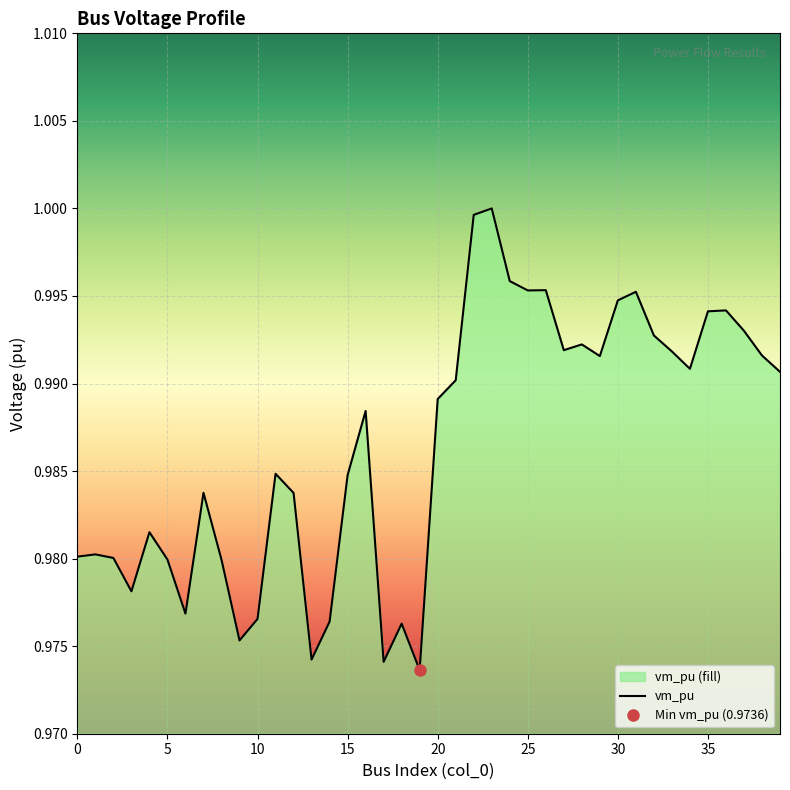

List the labels in order of value, largest first.

23, 22, 24, 26, 25, 31, 30, 36, 35, 37, 32, 28, 27, 33, 38, 29, 34, 39, 21, 20, 16, 11, 15, 7, 12, 4, 1, 0, 2, 5, 8, 3, 6, 10, 14, 18, 9, 13, 17, 19